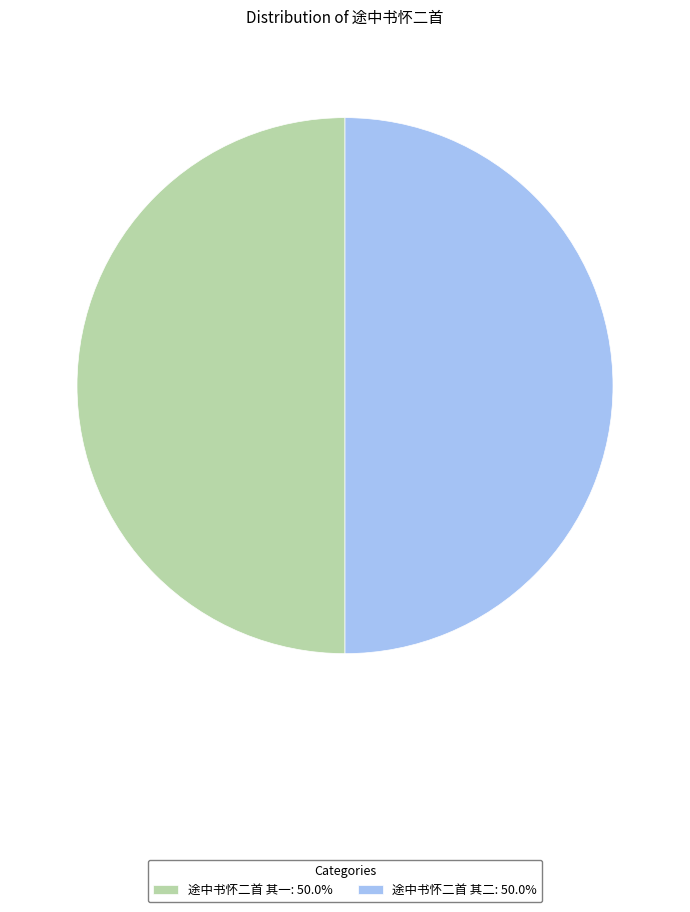

Approximately how many times larger is the value at 途中书怀二首 其一: 50.0% compared to 途中书怀二首 其二: 50.0%?

1.0